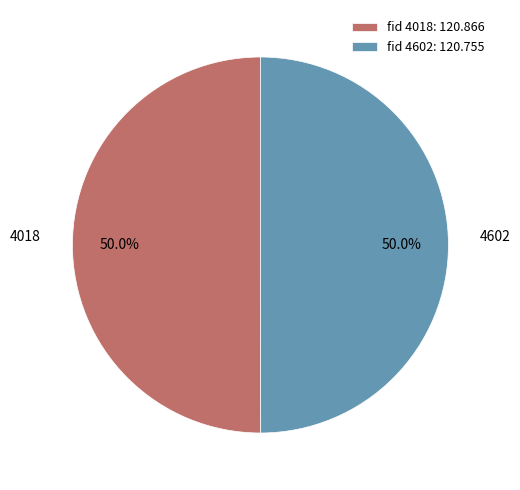

What is the ratio of the value at fid 4018: 120.866 to the value at fid 4602: 120.755?

1.0